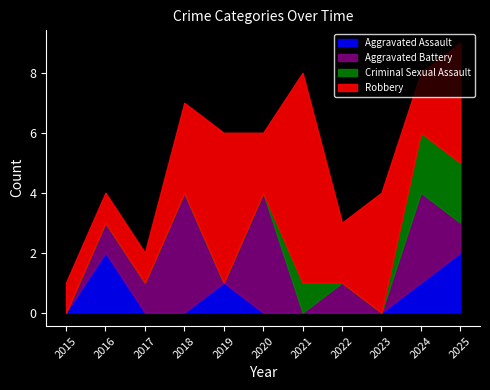

What is the value of the Total point at the 10th from the left?

8